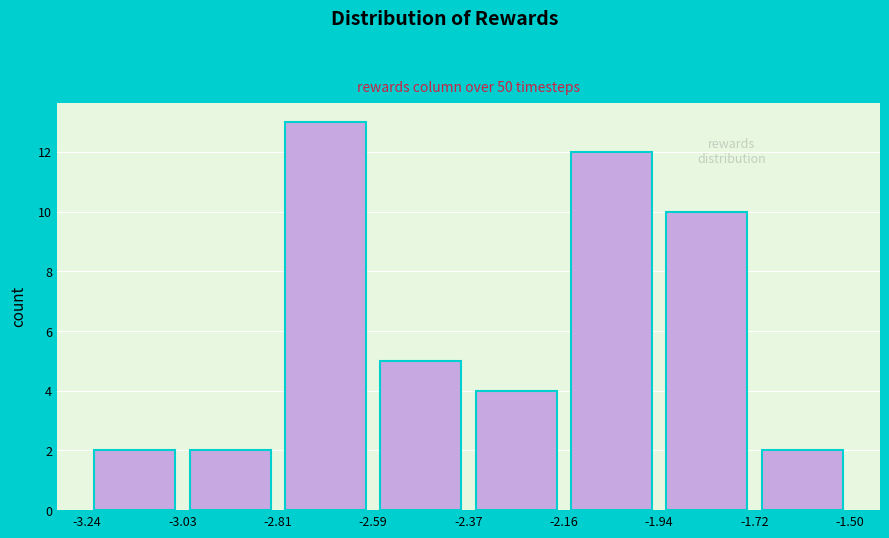

Reading left to right, transcribe this chart: for each bar, give the range it covers on the x-axis and its height. The values are not printed on the chart, so give them approximately, as read against the axis.

-3.24 to -3.03: 2
-3.03 to -2.81: 2
-2.81 to -2.59: 13
-2.59 to -2.37: 5
-2.37 to -2.16: 4
-2.16 to -1.94: 12
-1.94 to -1.72: 10
-1.72 to -1.50: 2